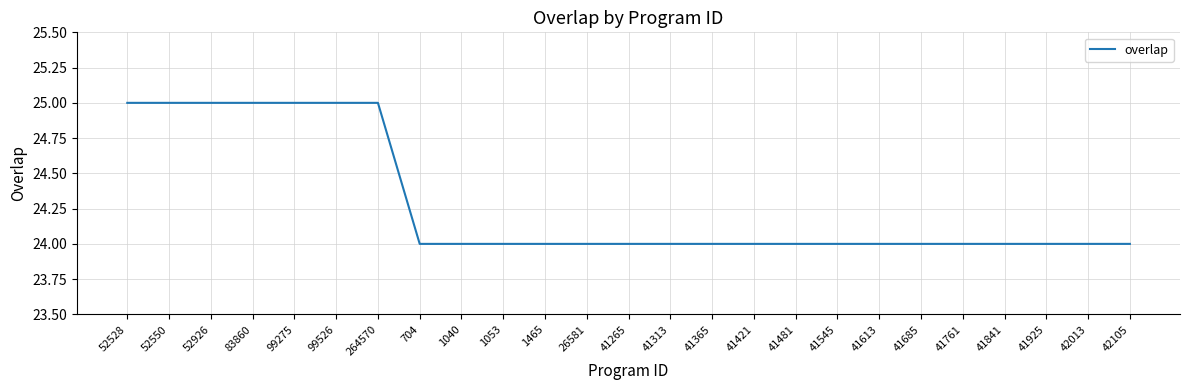

Reading right to left, transcribe all the data shown in this chart.

24	24	24	24	24	24	24	24	24	24	24	24	24	24	24	24	24	24	25	25	25	25	25	25	25